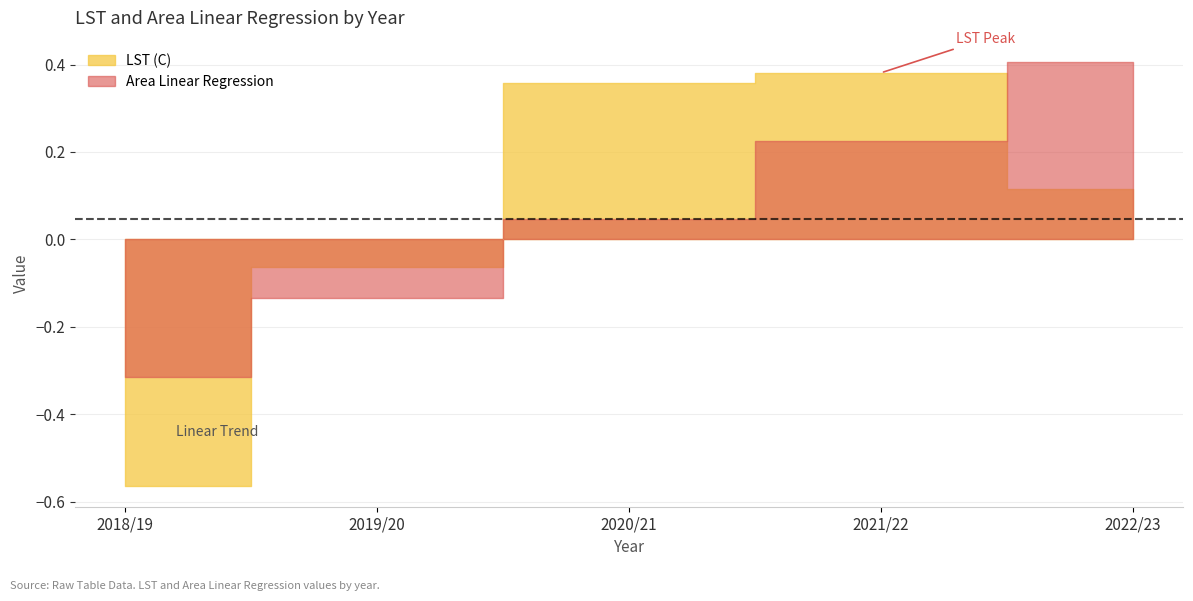

What is the sum of the Area Linear Regression values at 2019/20 and 2020/21?

-0.1